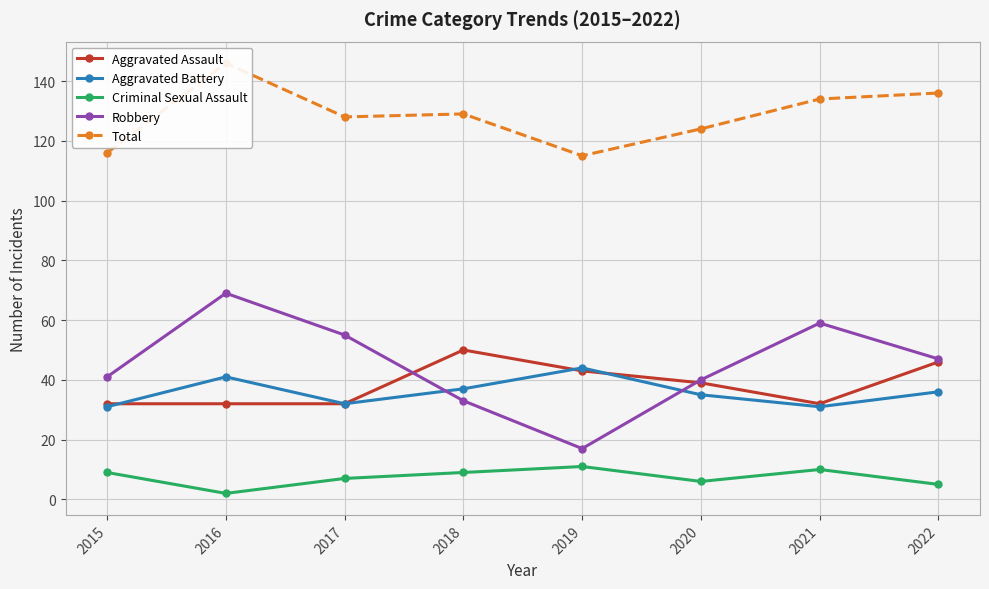

True or false: Robbery and Aggravated Assault cross at least once.

True